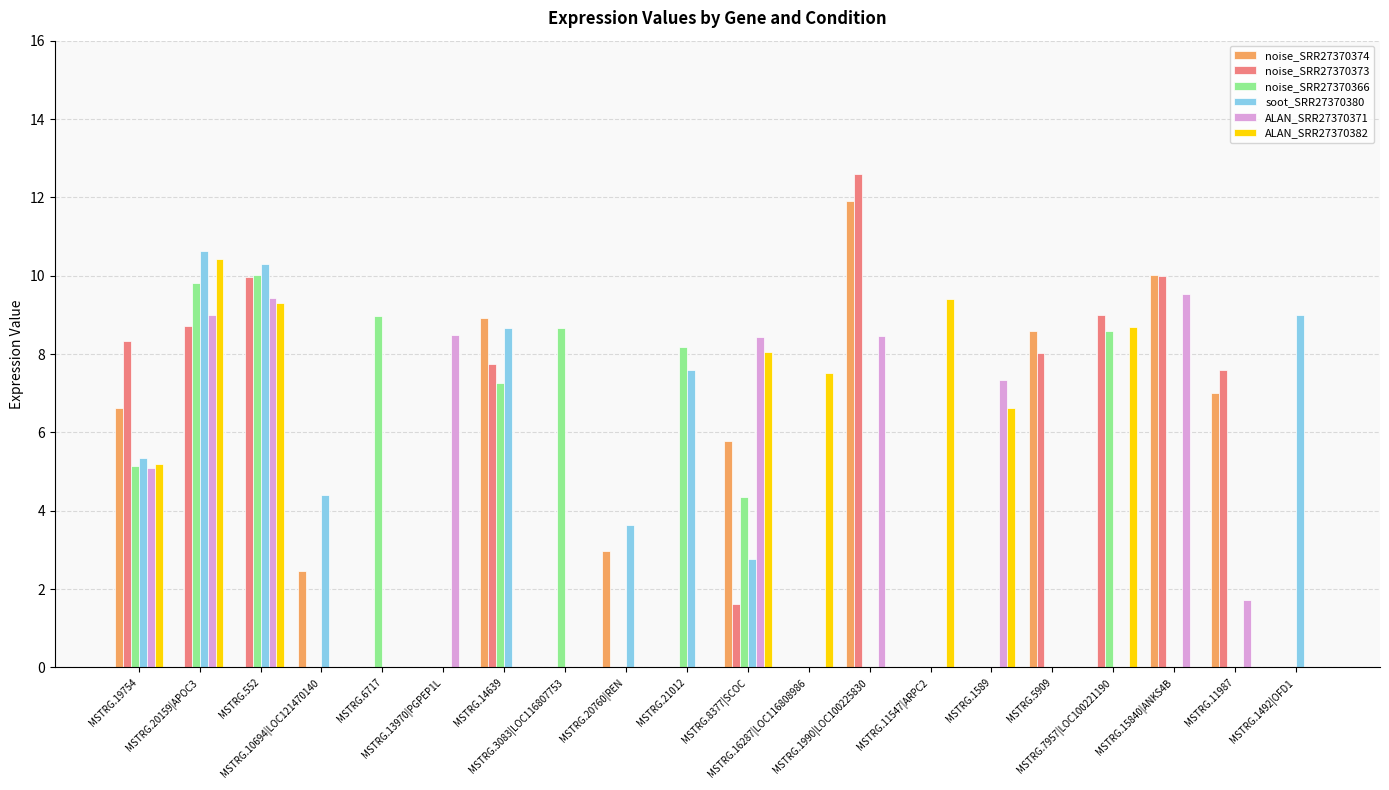

What is the maximum value shown in the chart?

12.6